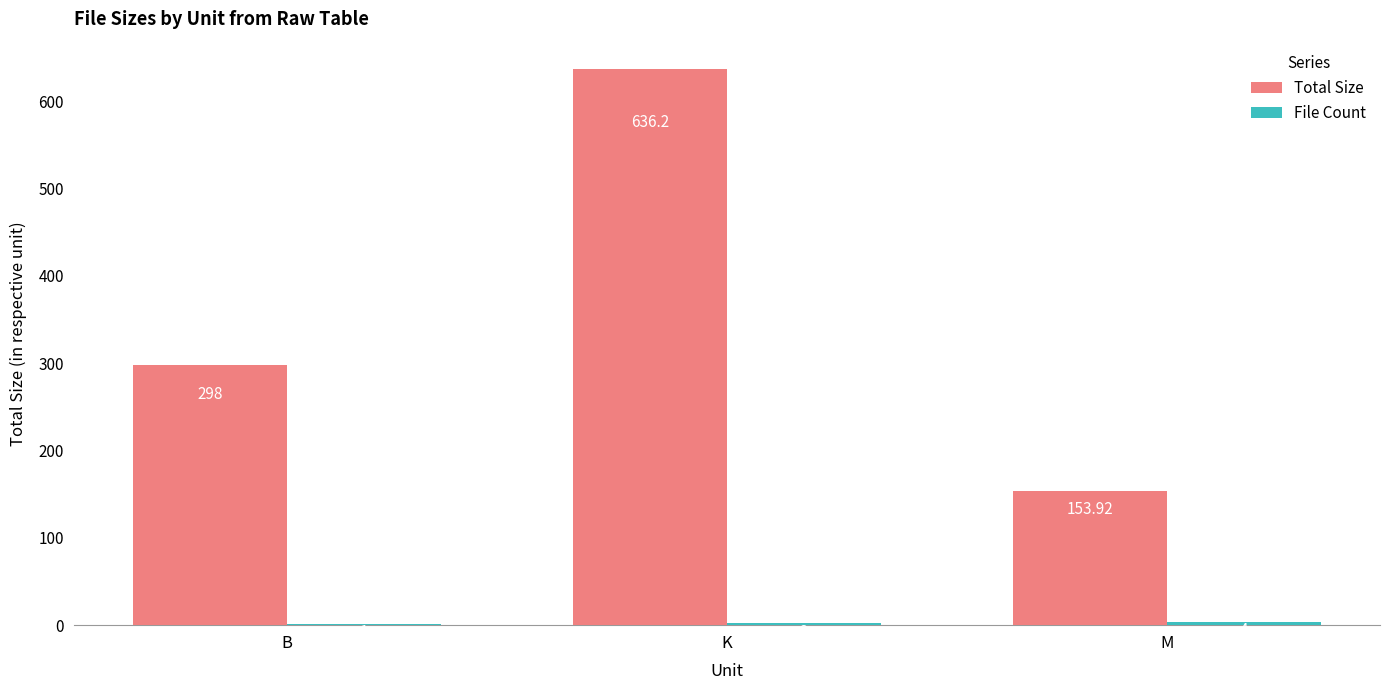

At which category is the sum across all series the highest?

K